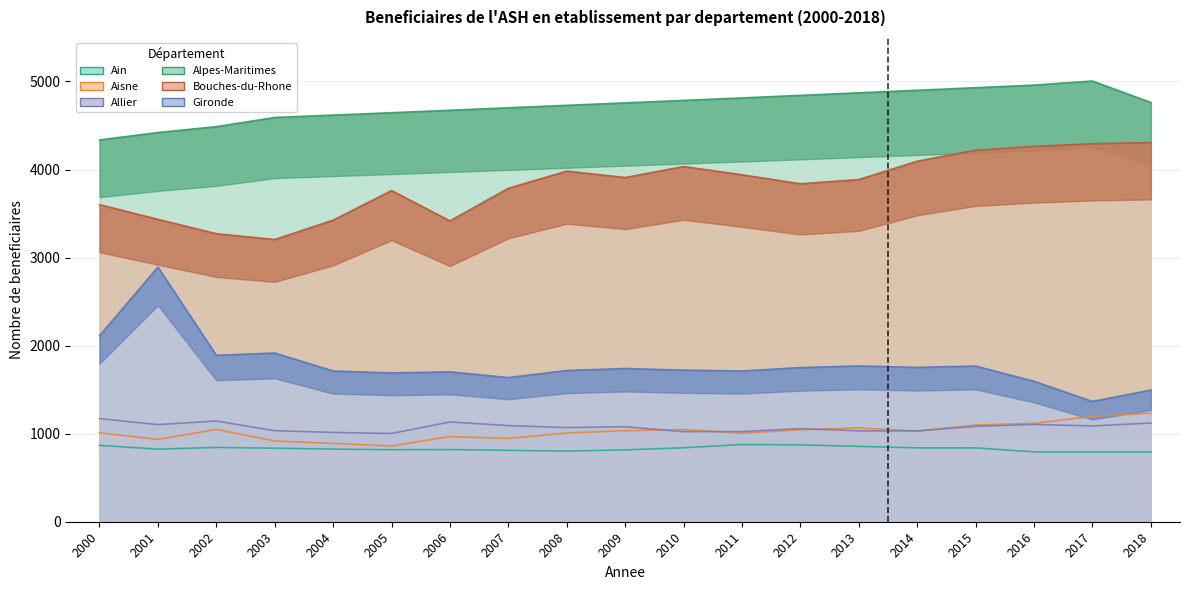

At which label does Allier reach its peak?

2000